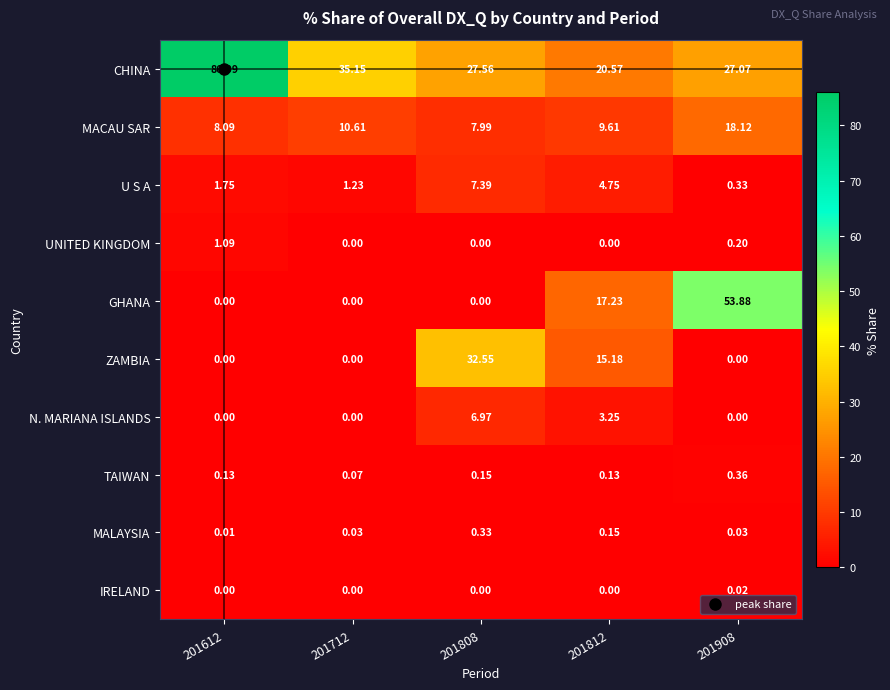

What is the total value across all series at 201612?

97.2